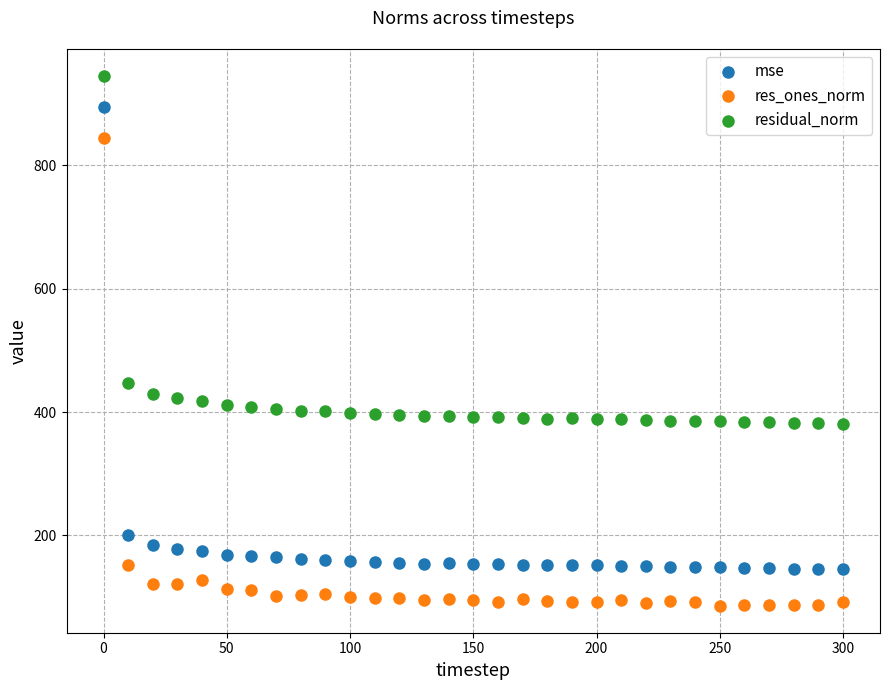

Which series has the widest spread of Y values?

res_ones_norm